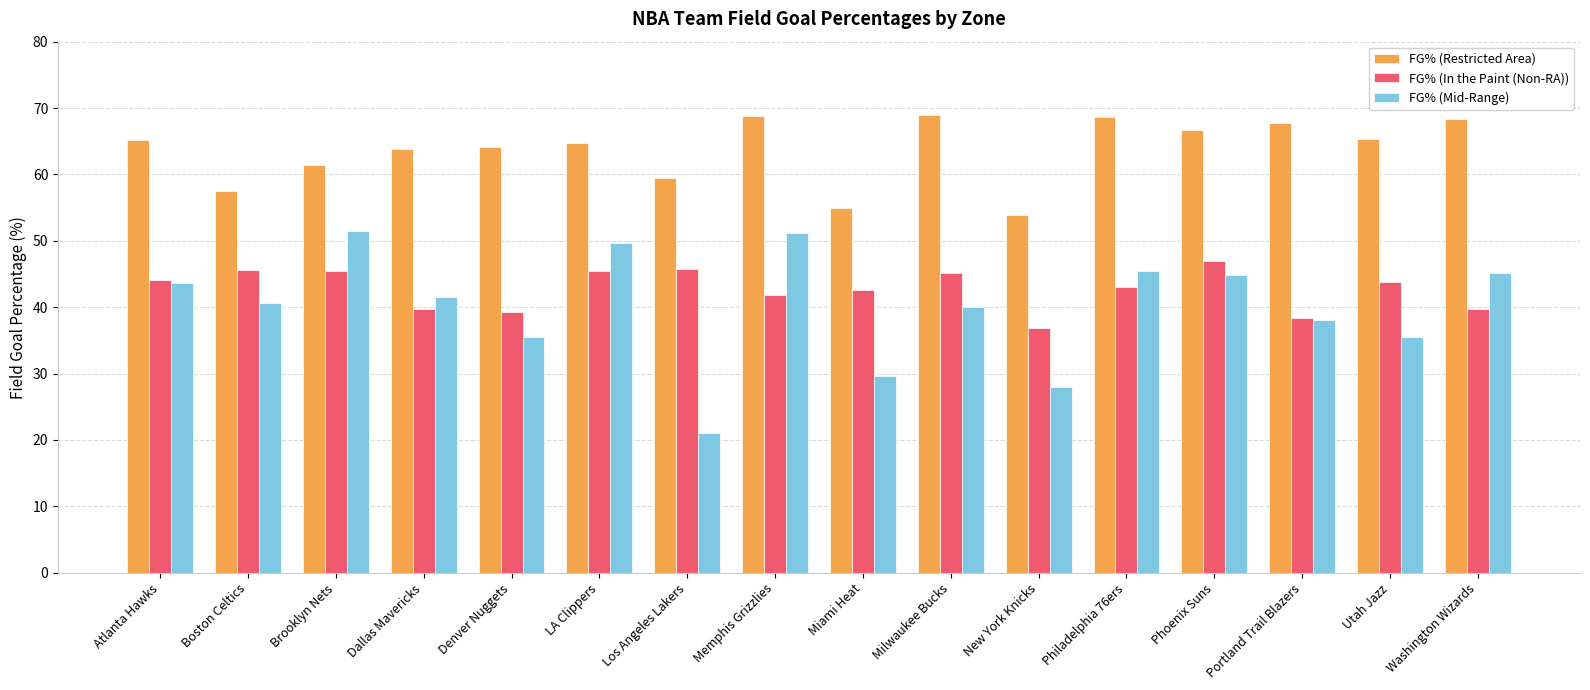

What is the spread (max minus min) of values at Portland Trail Blazers?

29.8